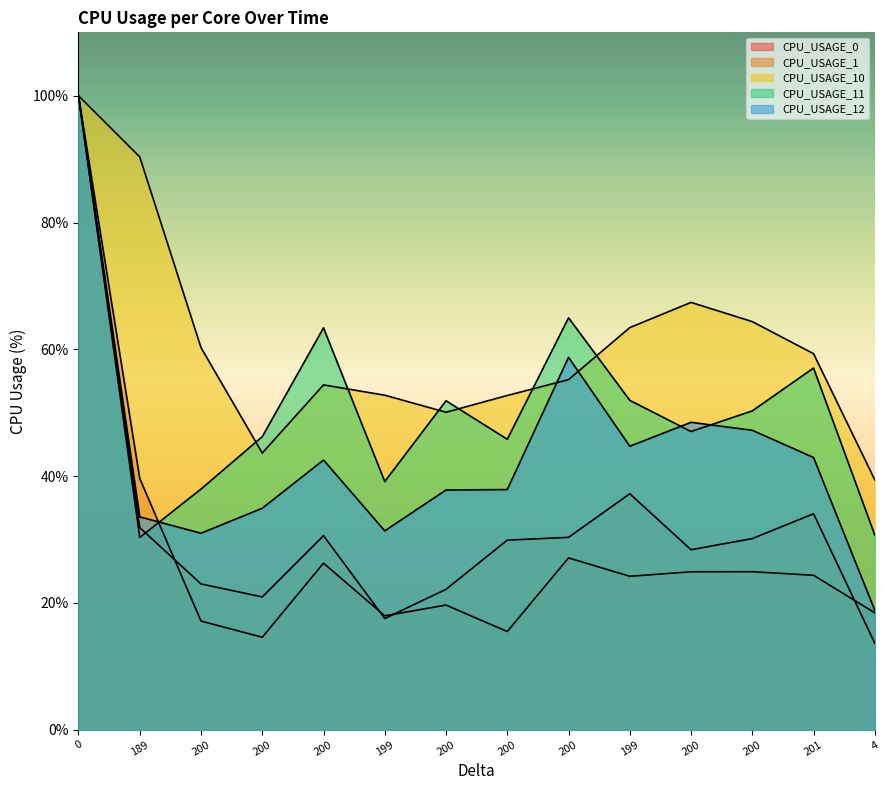

List the series in order of their peak value, lowest first.

CPU_USAGE_0, CPU_USAGE_1, CPU_USAGE_10, CPU_USAGE_11, CPU_USAGE_12